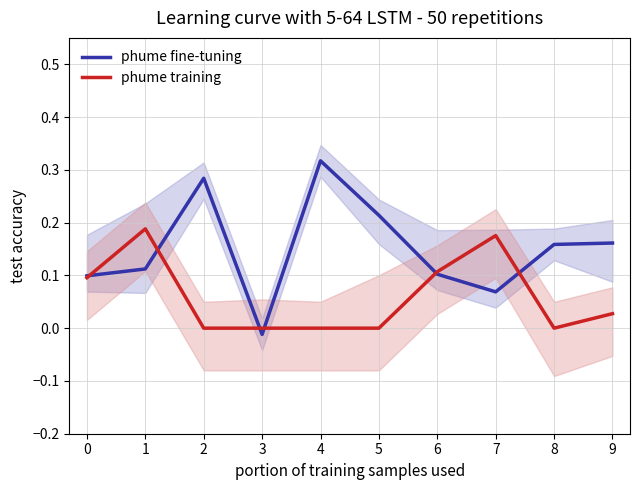

What is the sum of all phume training values?

0.6